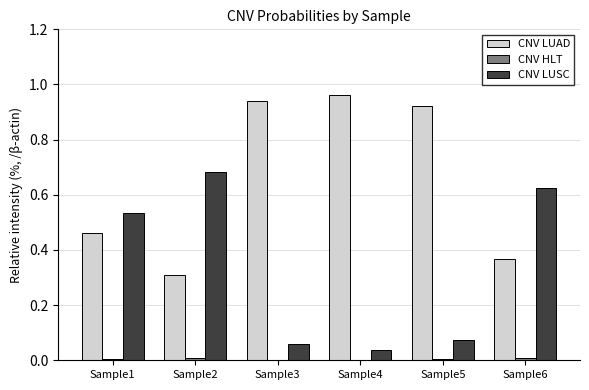

Which series has the largest total across all categories?

CNV LUAD